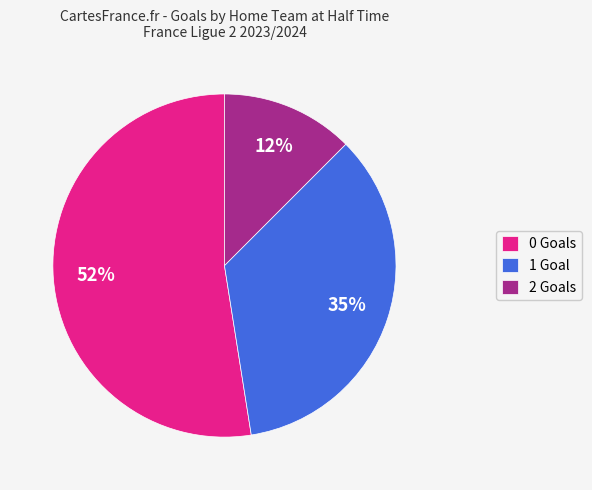

What percentage is the 1 Goal slice, to the nearest percent?

35%